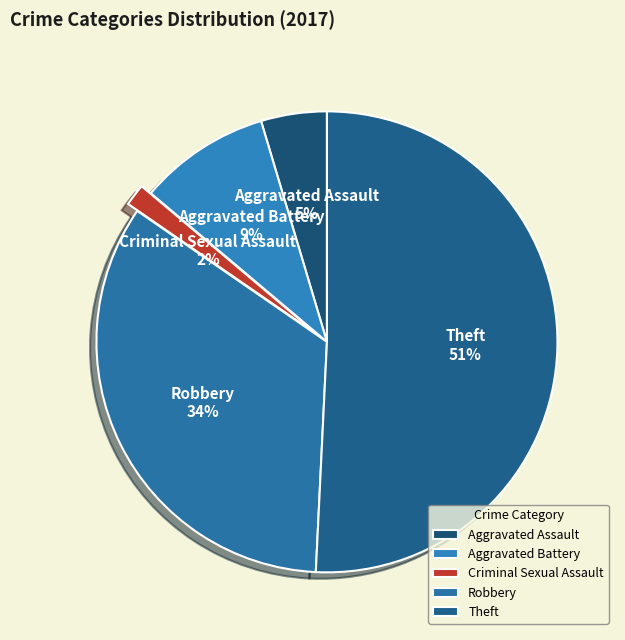

Which has a higher value, Robbery or Aggravated Assault?

Robbery